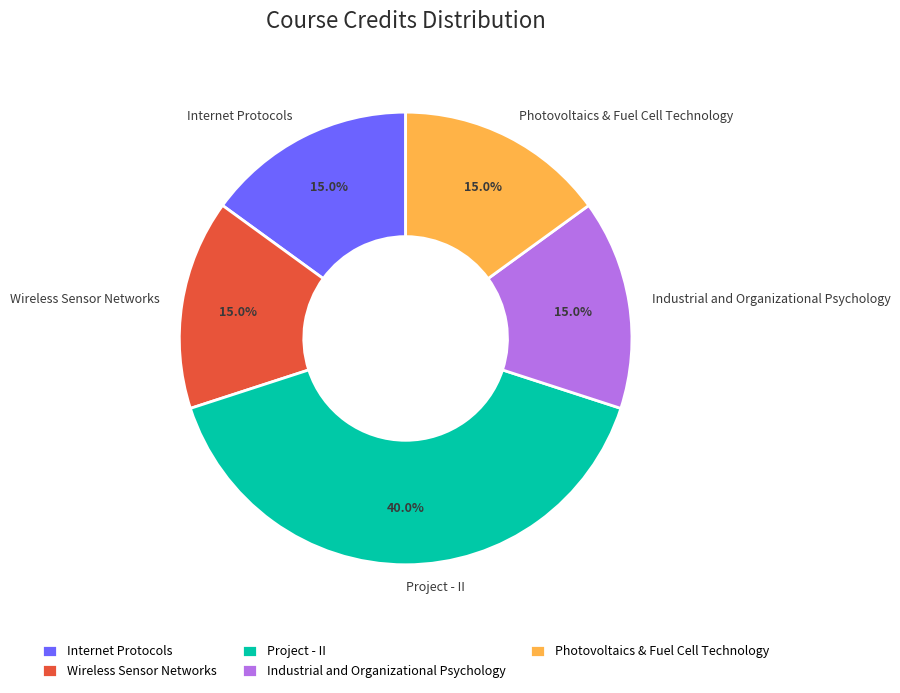

To the nearest percent, what portion does Industrial and Organizational Psychology represent?

15%